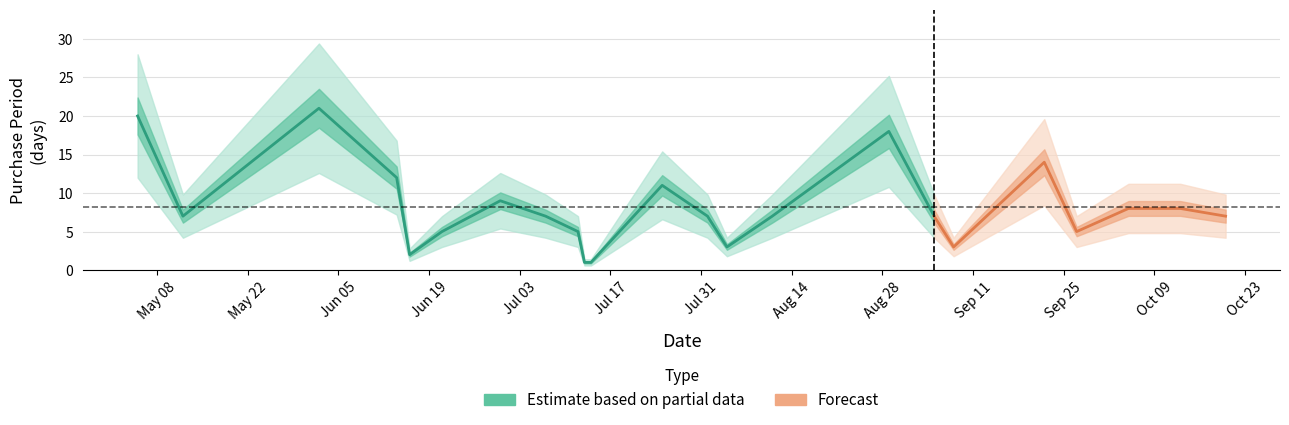

Between 2017-07-13 and 2017-07-25, which is larger?

2017-07-25